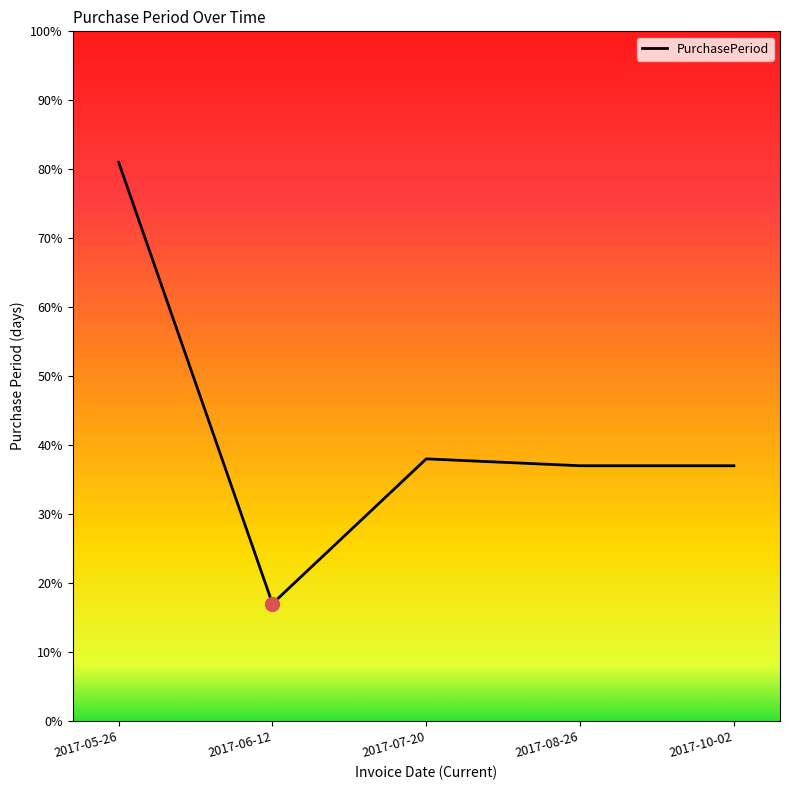

Reading right to left, extract all data points from this chart.

2017-10-02=37	2017-08-26=37	2017-07-20=38	2017-06-12=17	2017-05-26=81